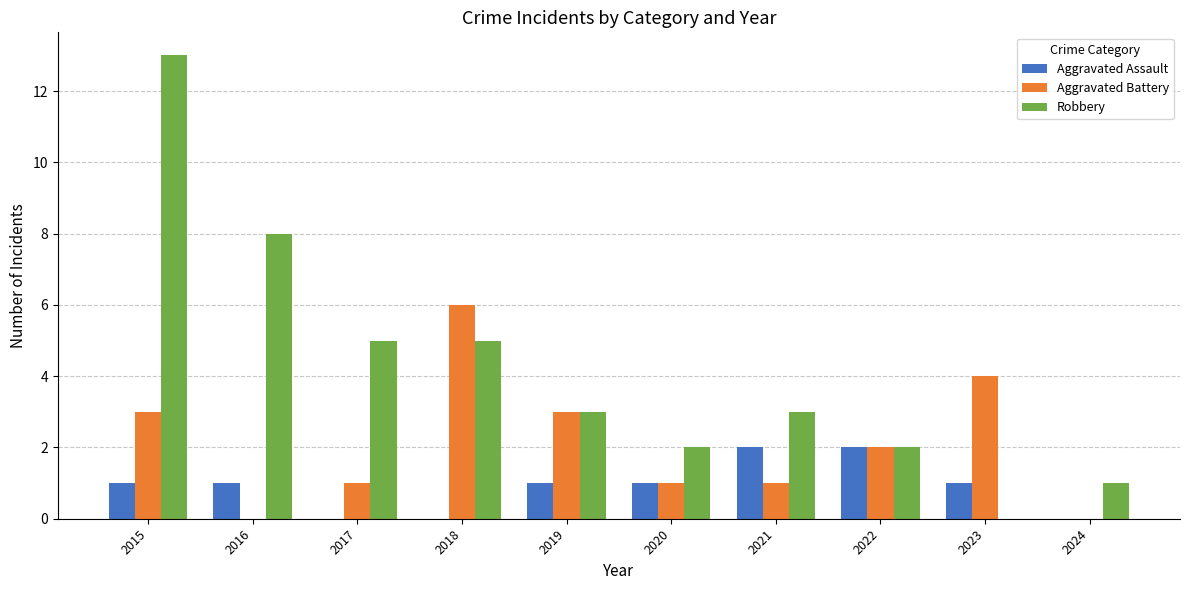

What are all the series names shown in the legend?

Aggravated Assault, Aggravated Battery, Robbery